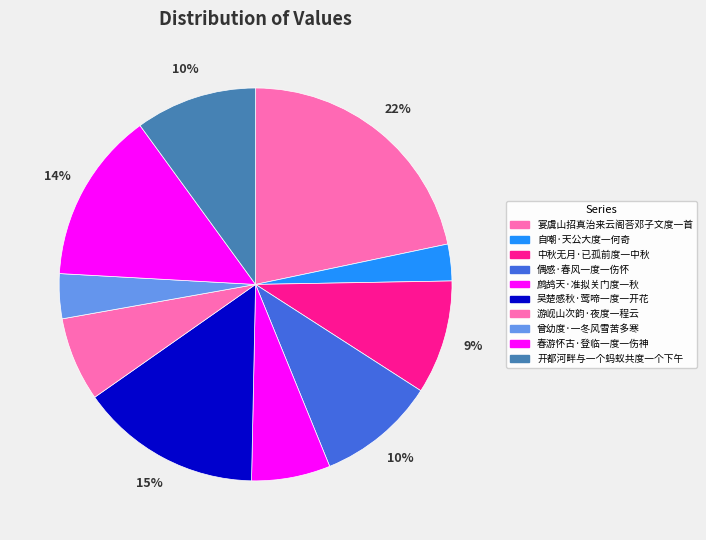

Is it true that 中秋无月·已孤前度一中秋 is 9% of the pie?

True